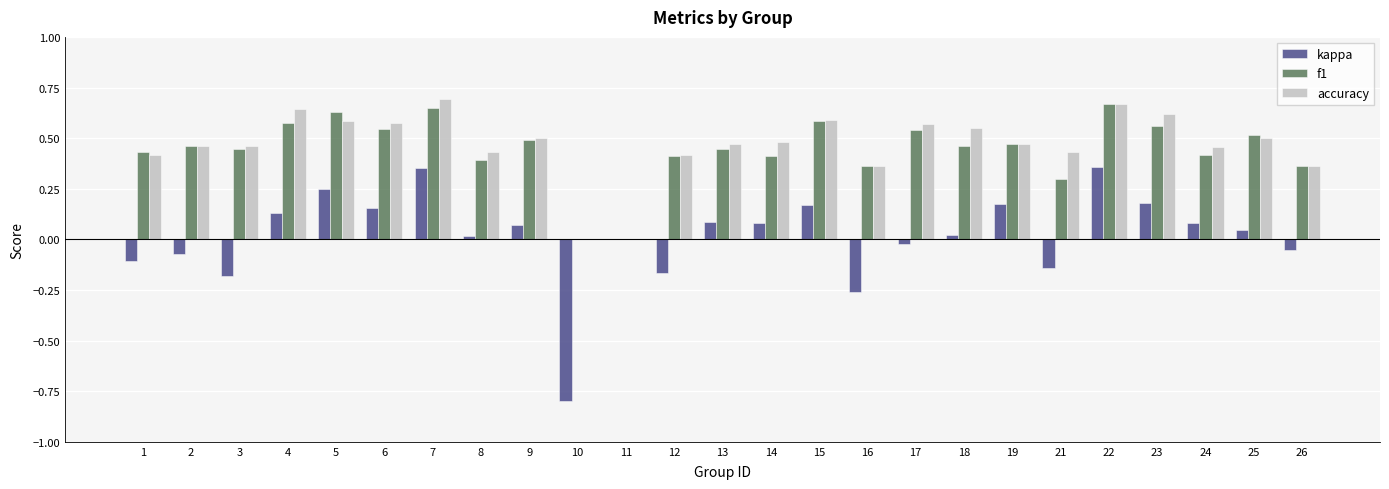

The value of accuracy at 22 is 0.9. True or false?

False